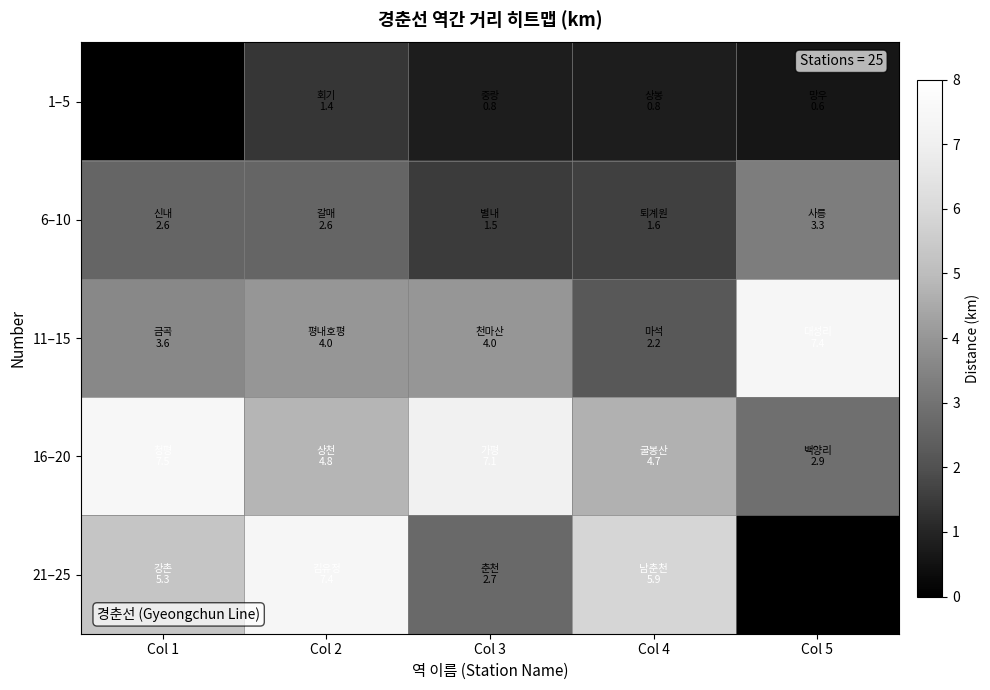

What is the spread (max minus min) of values at Col 1?

7.5